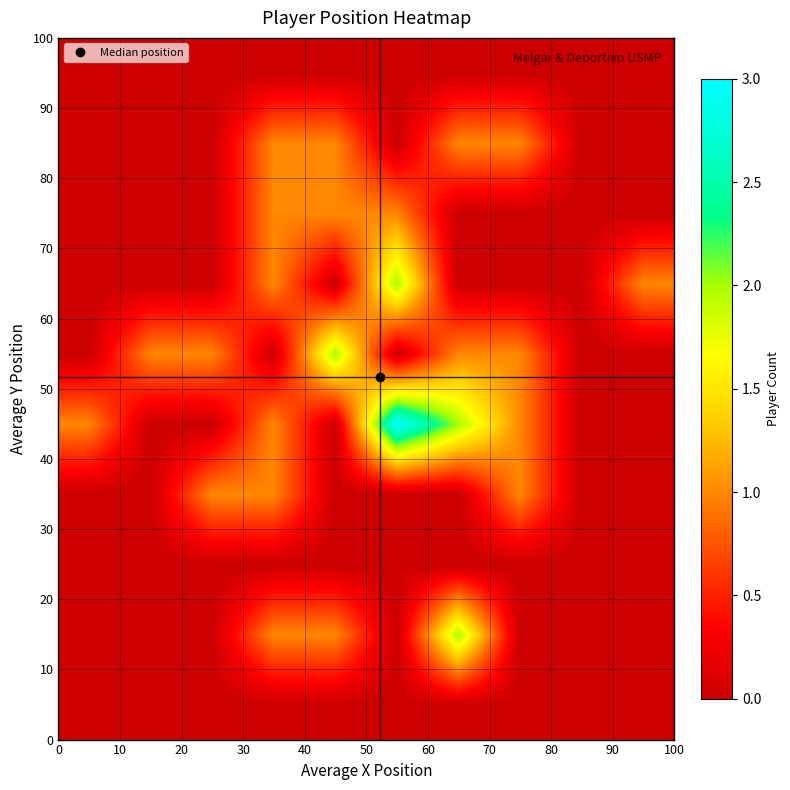

How many distinct data groups are displayed?

10